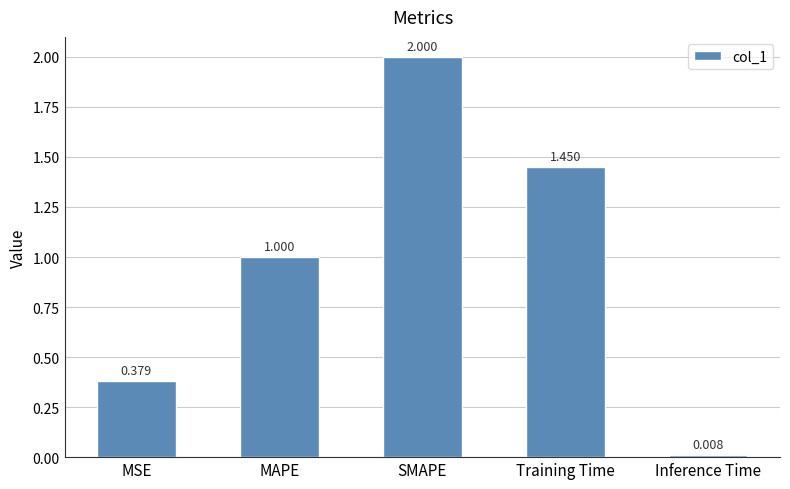

Is it true that the value at MAPE is 1.0?

True